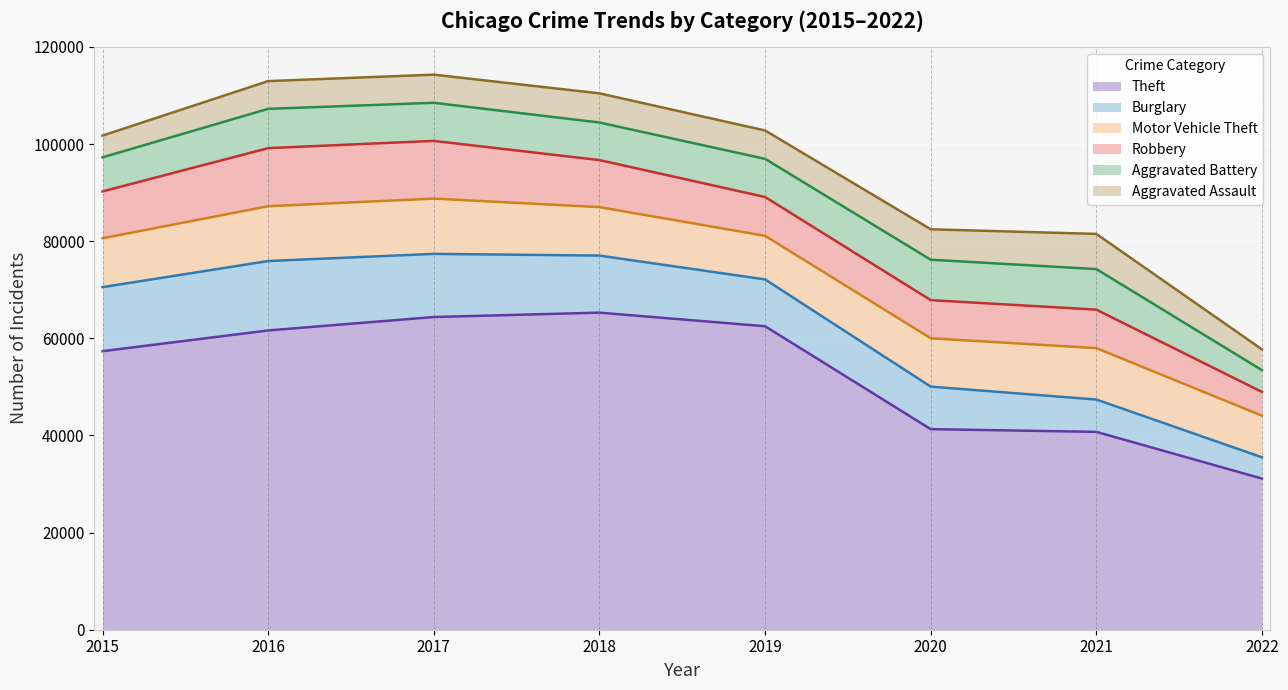

What is the spread (max minus min) of values at 2019?

56638